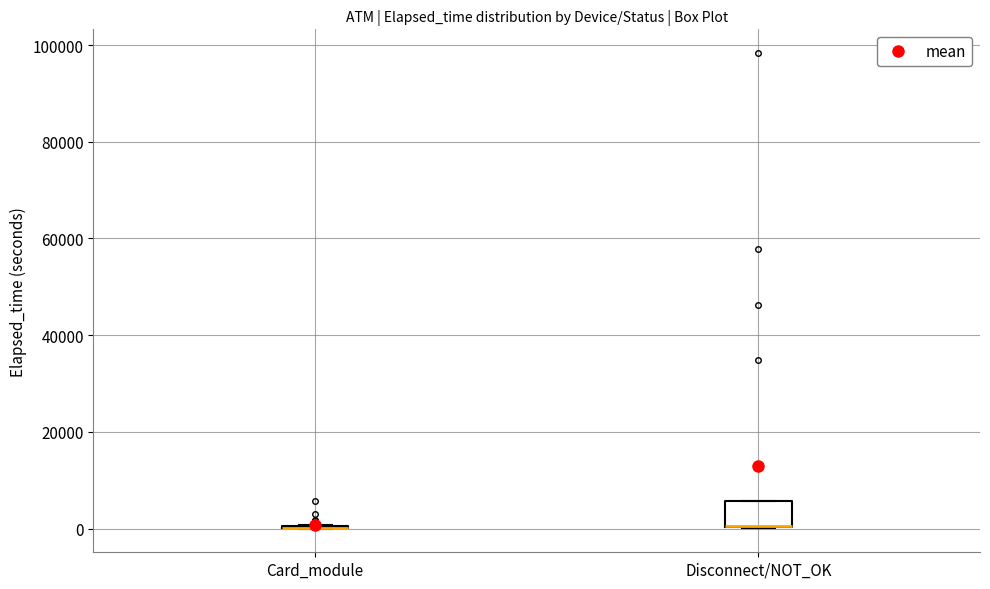

Where is the lower edge of the box for Disconnect/NOT_OK on the y-axis? The values are not printed on the chart, so give them approximately, as read against the axis.

0